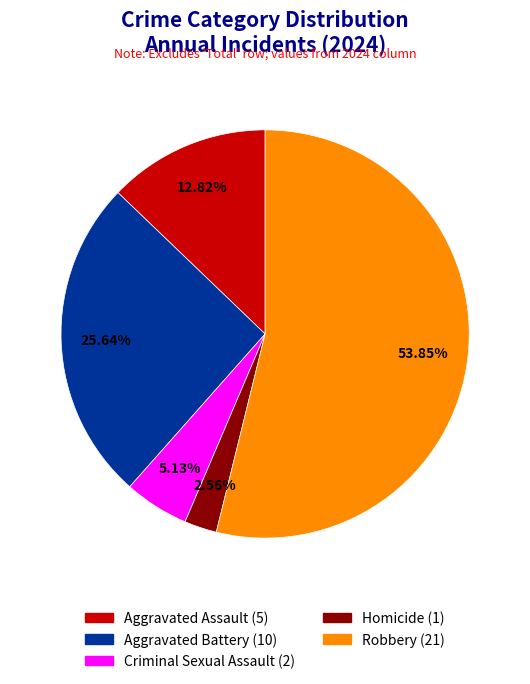

Is there any slice that represents more than half of the pie?

Yes